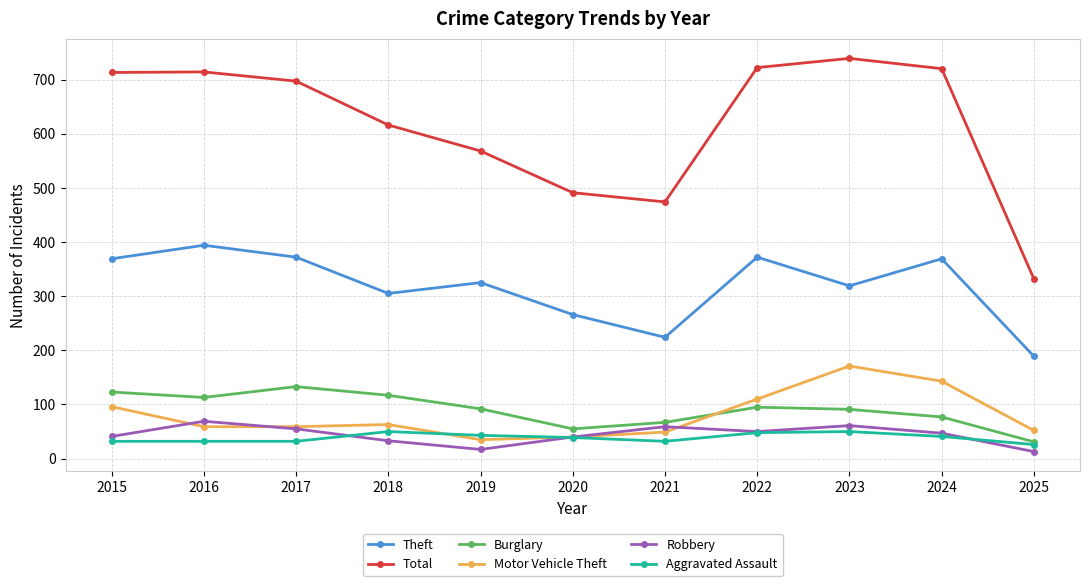

What is the value of the Aggravated Assault point at the 10th from the left?

41